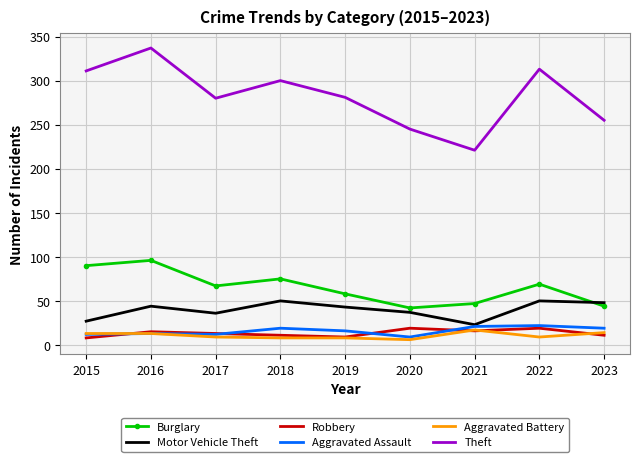

In Theft, how many points are higher than both neighbors (excluding endpoints)?

3